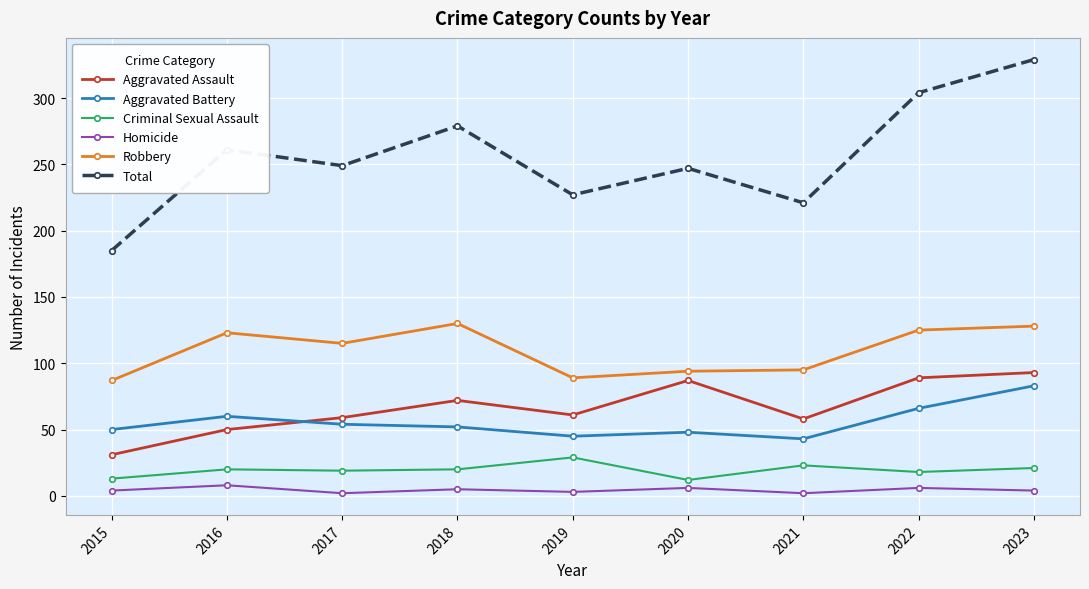

How many lines are shown in the chart?

6